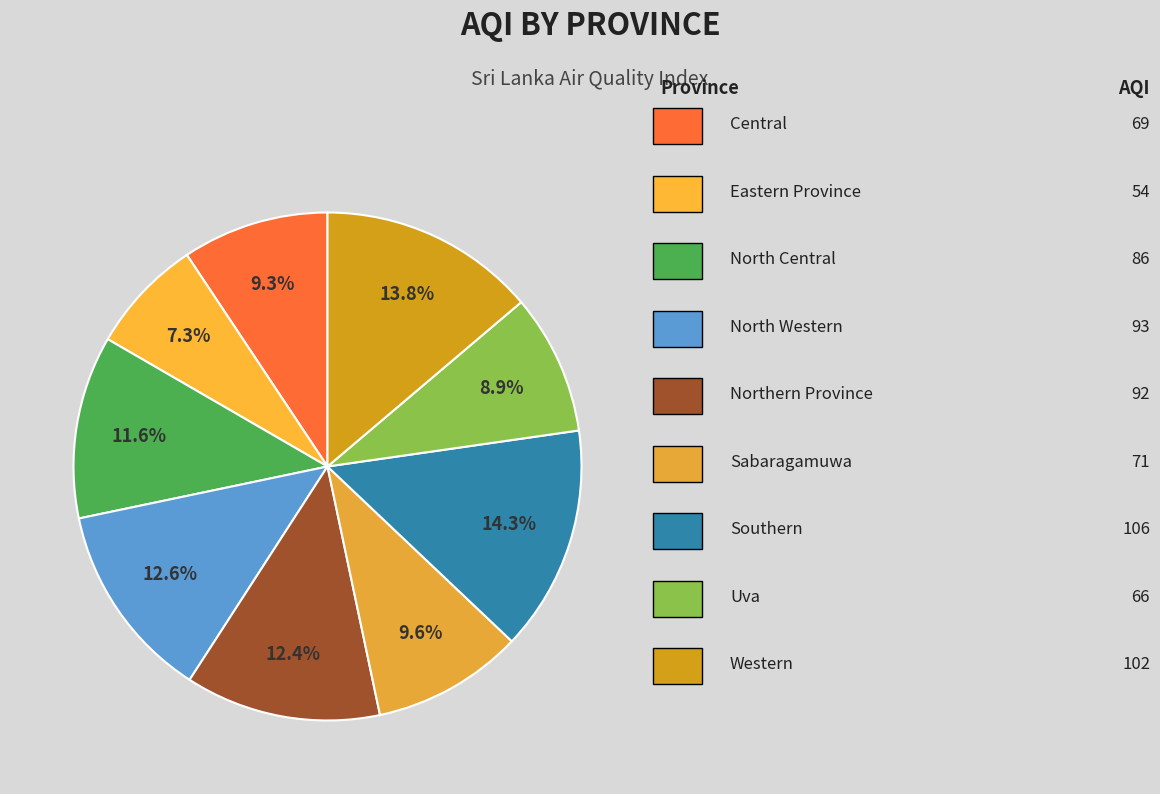

How many segments does this pie chart have?

9